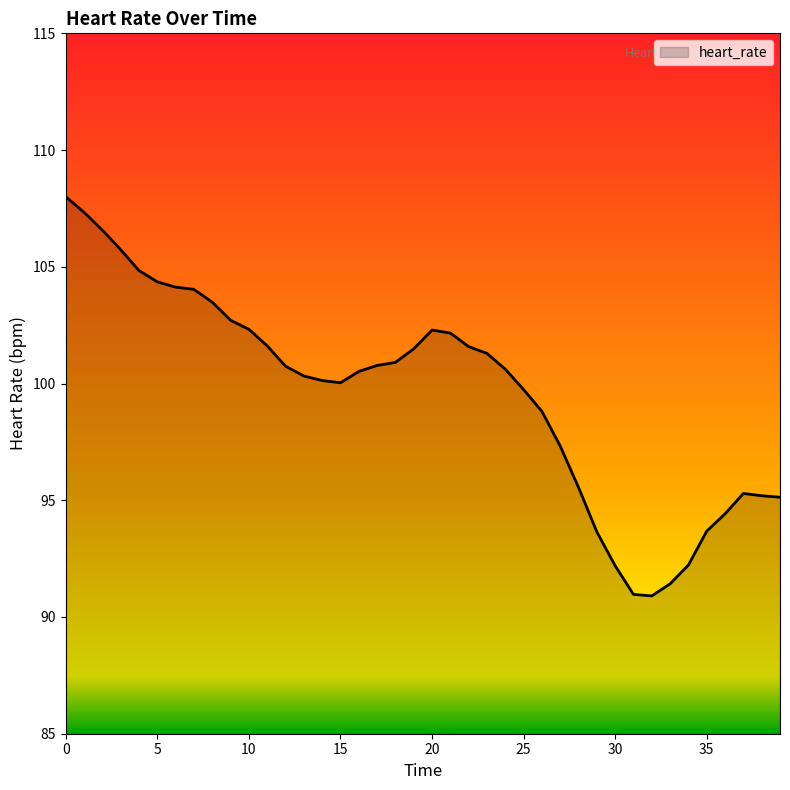

What is the difference between the maximum and minimum values?

17.1